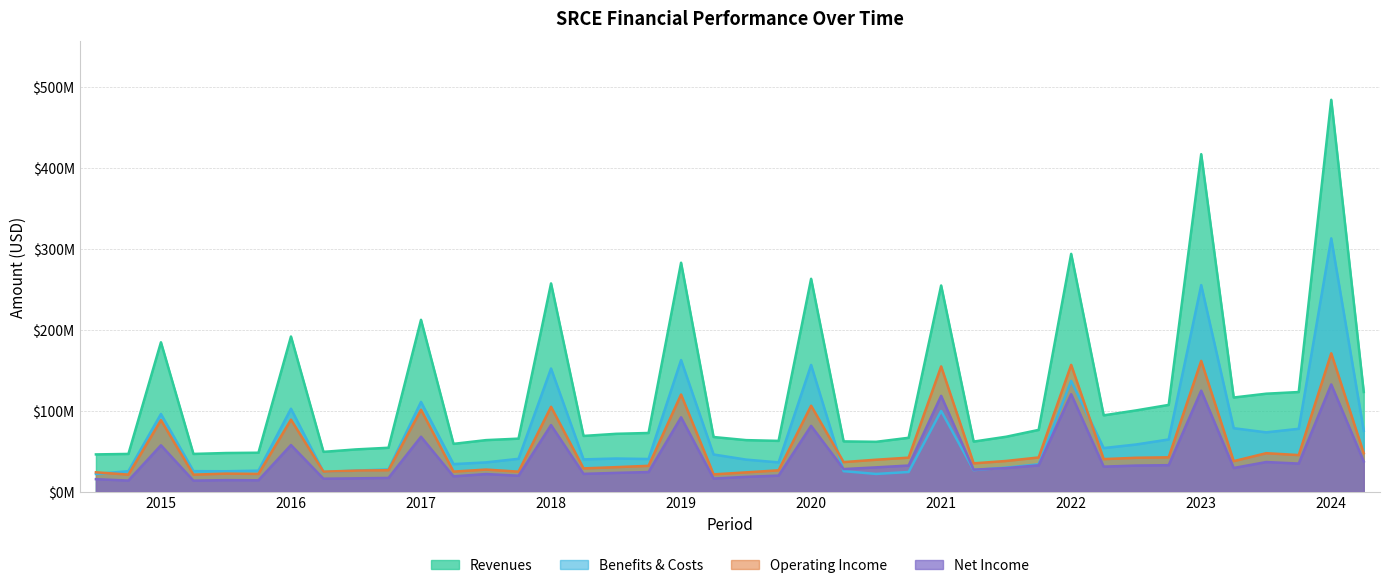

What is the label of the 27th point from the right?

2018-Q3